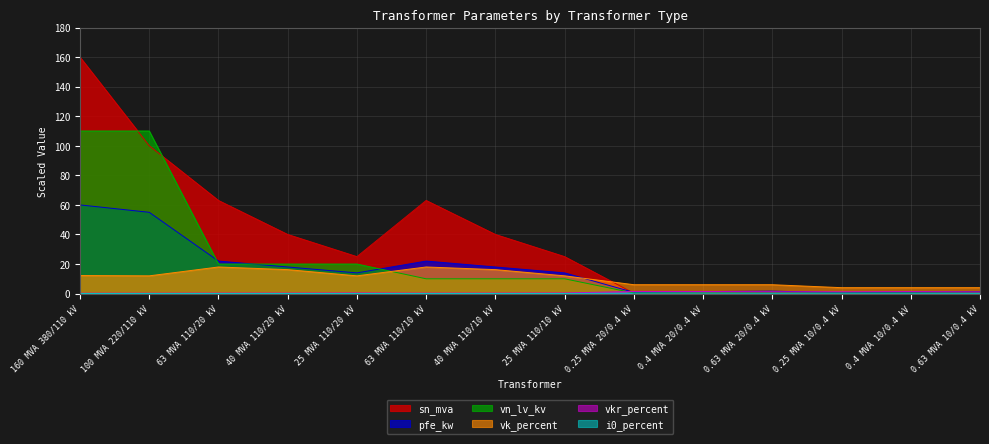

Rank the series by their maximum value, from highest to lowest.

sn_mva, vn_lv_kv, pfe_kw, vk_percent, vkr_percent, i0_percent